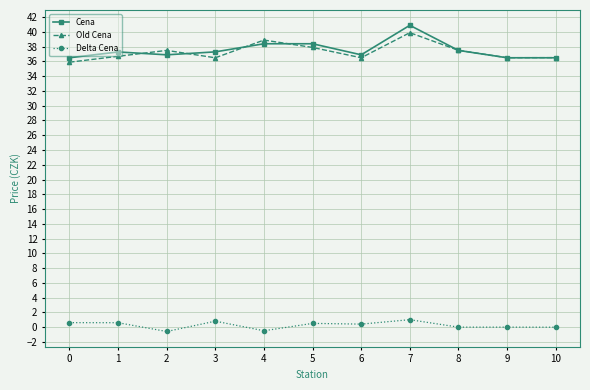

The value of Cena at 4 is 38.4. True or false?

True